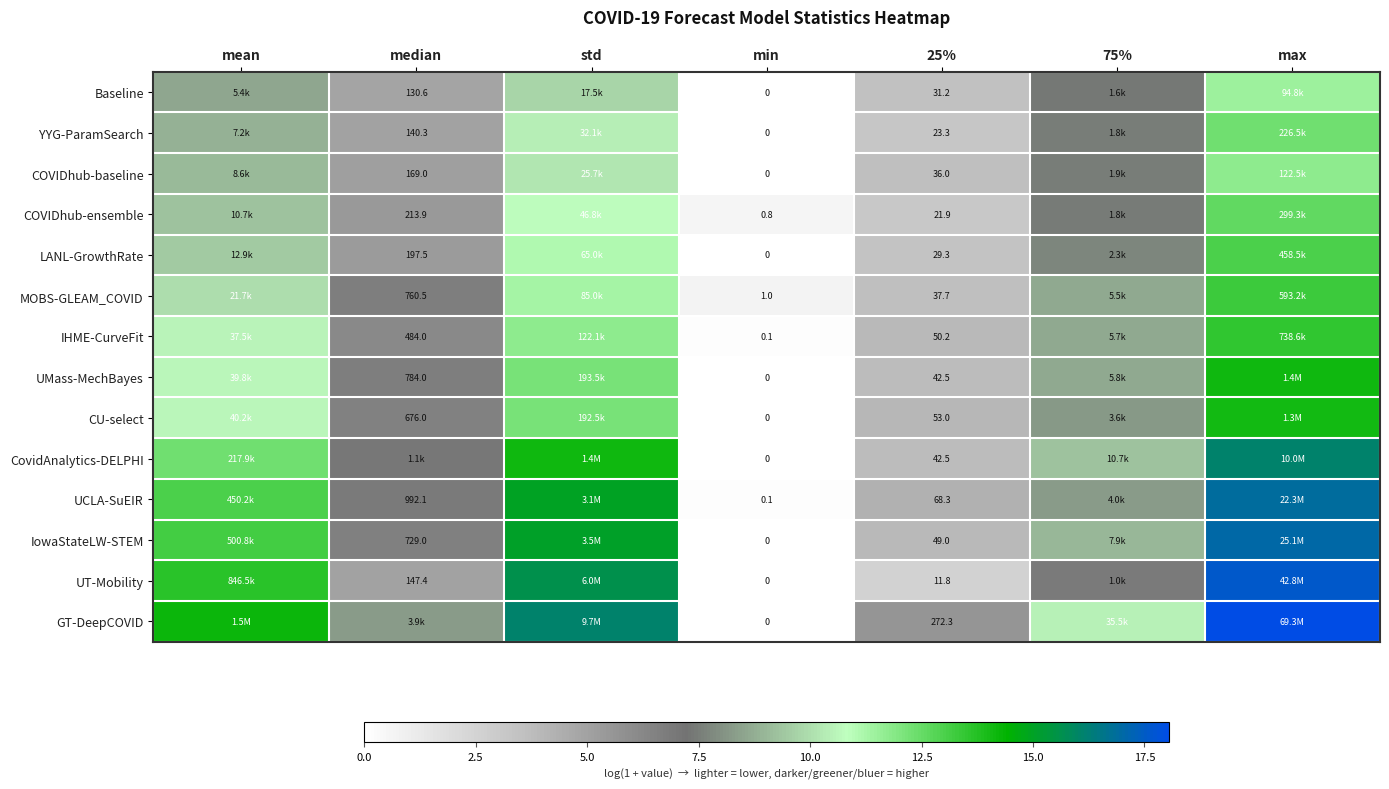

Which series changed the most between min and 25%?

GT-DeepCOVID